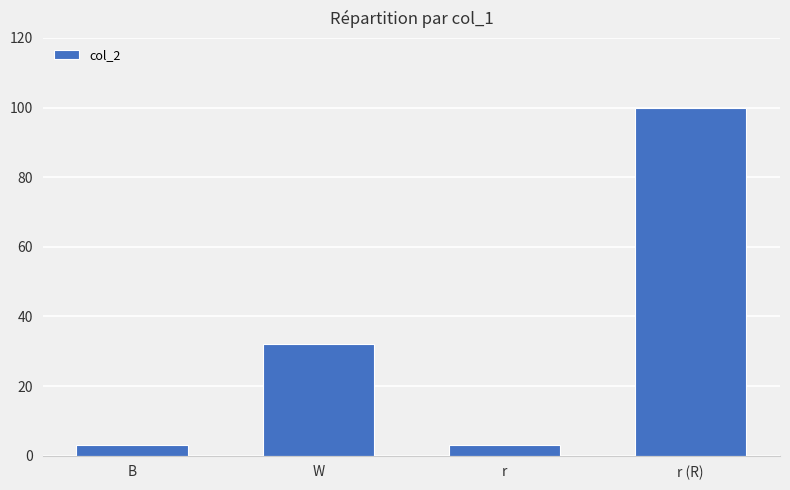

What is the greatest value displayed?

100